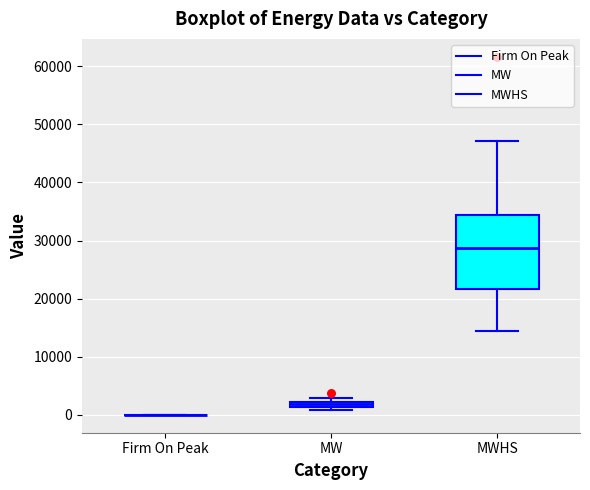

Comparing the boxes themselves (not the whiskers), which one is the tallest?

MWHS